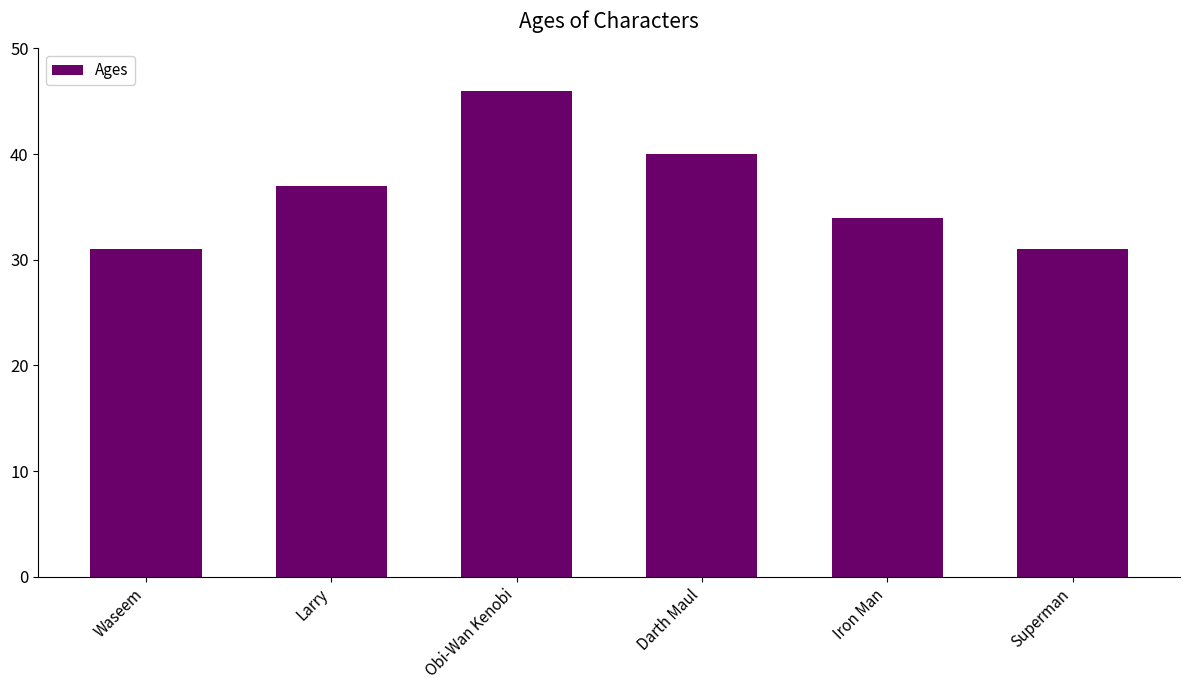

Reading left to right, what are all the values shown in this chart?

31	37	46	40	34	31